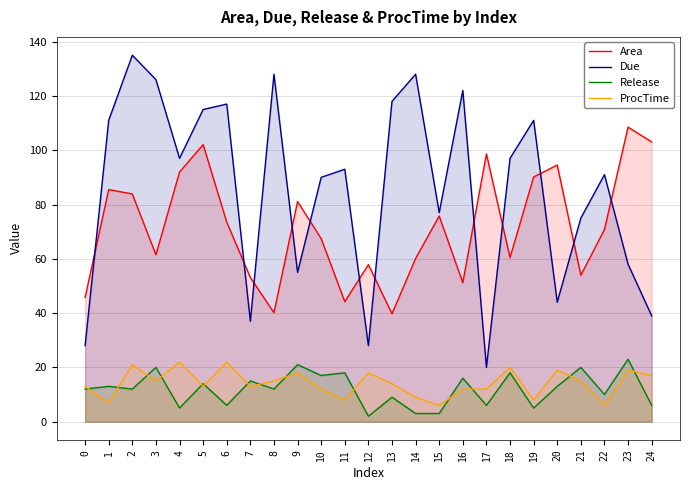

True or false: ProcTime and Area cross at least once.

False